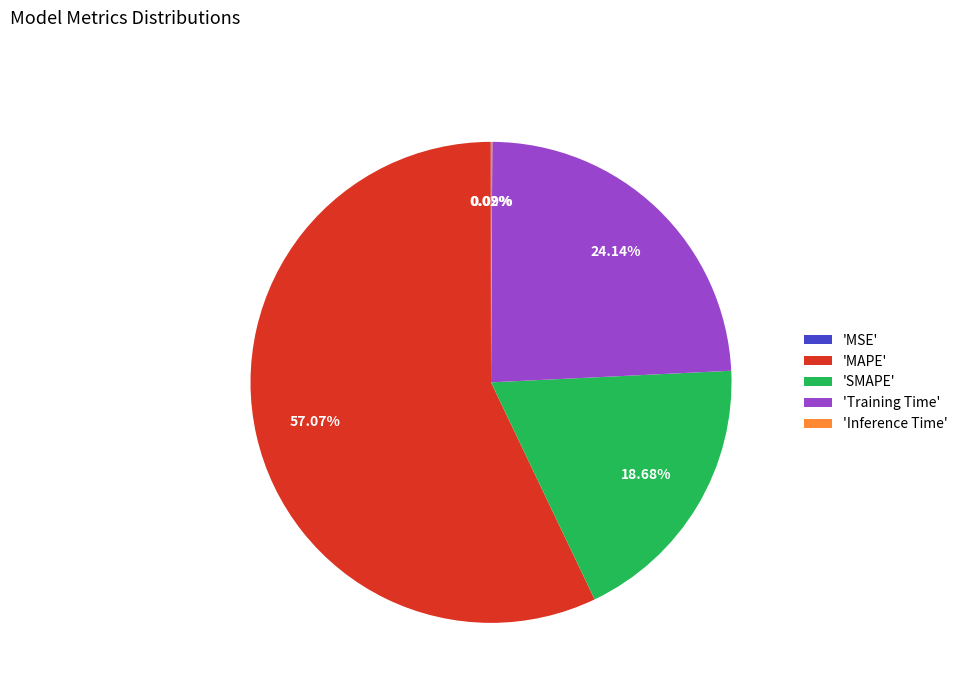

Do 'Training Time' and 'SMAPE' together represent more than half of the pie?

No